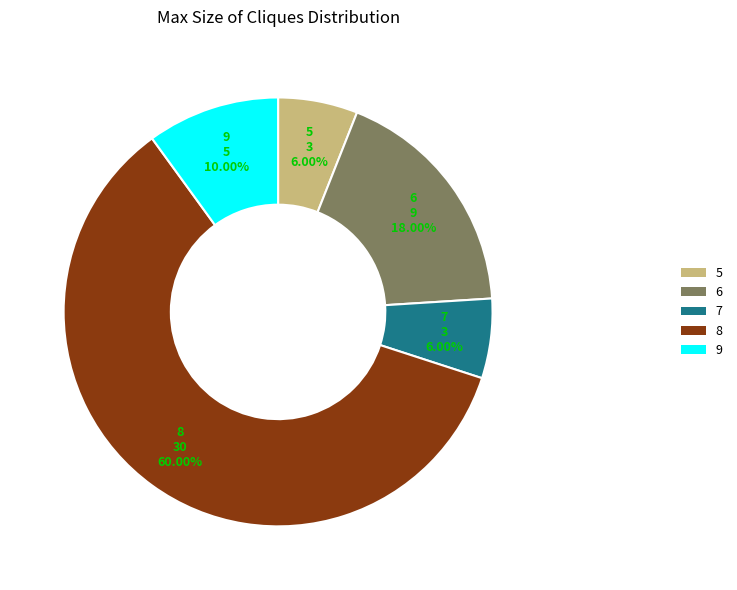

Is there a majority slice in this chart?

Yes